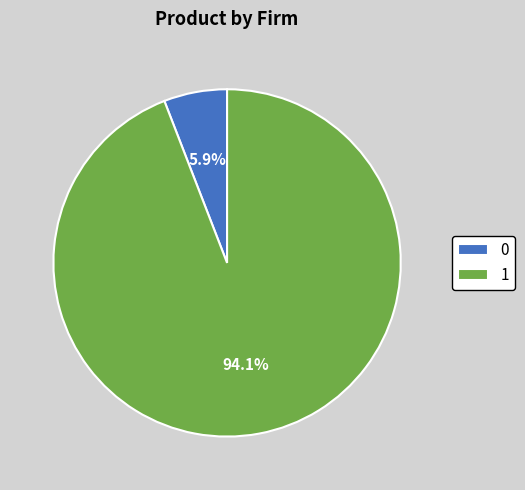

To the nearest percent, what is the difference between the largest and smallest slice percentages?

88%